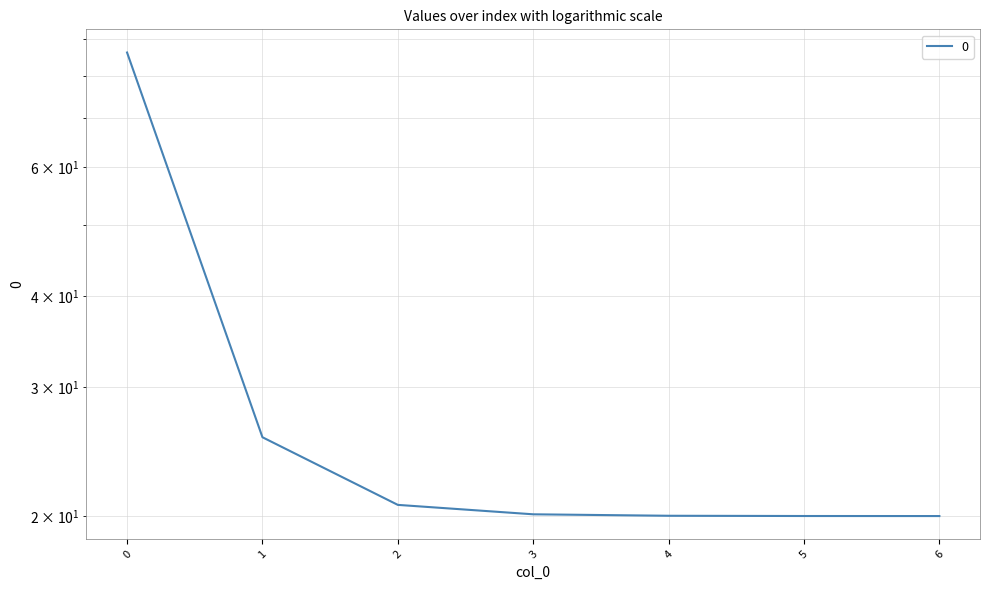

What is the value of the 3rd point from the left?

20.7